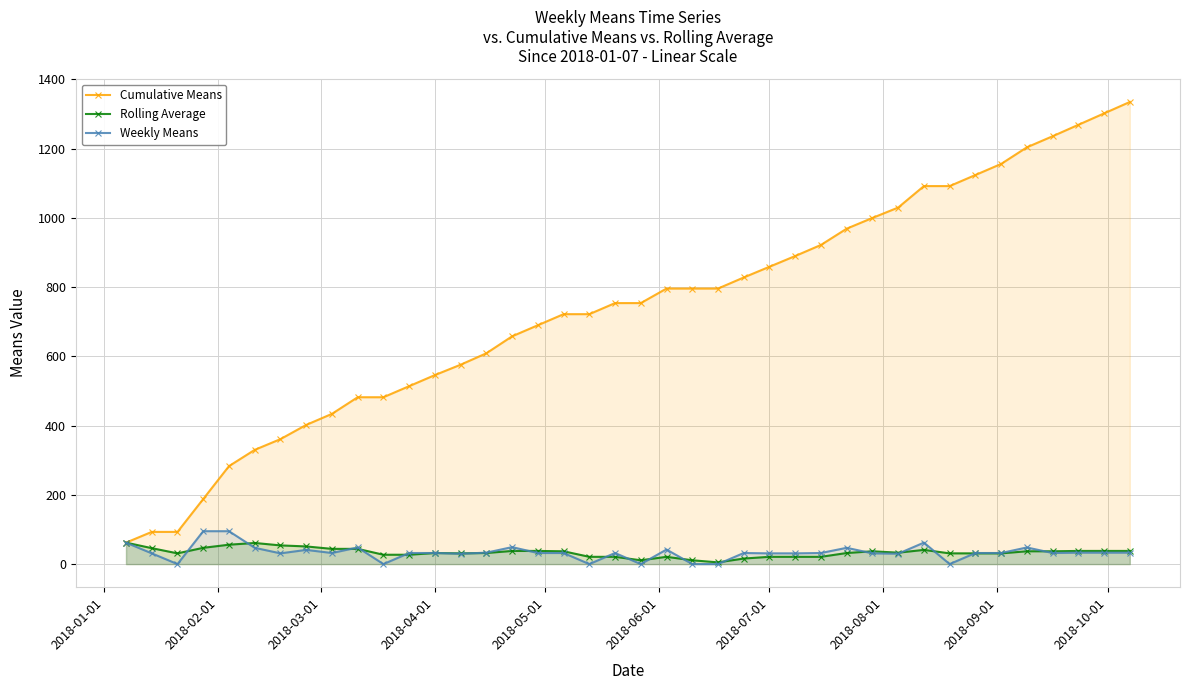

Which series has the largest total across all categories?

Cumulative Means